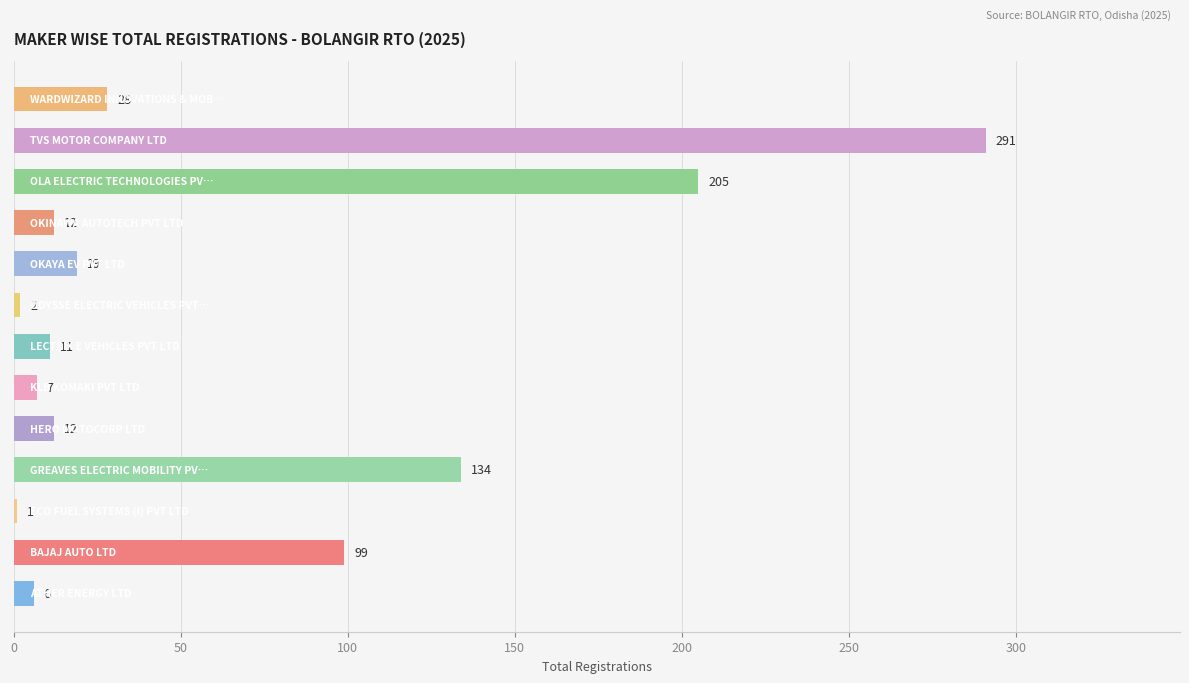

What is the greatest value displayed?

291